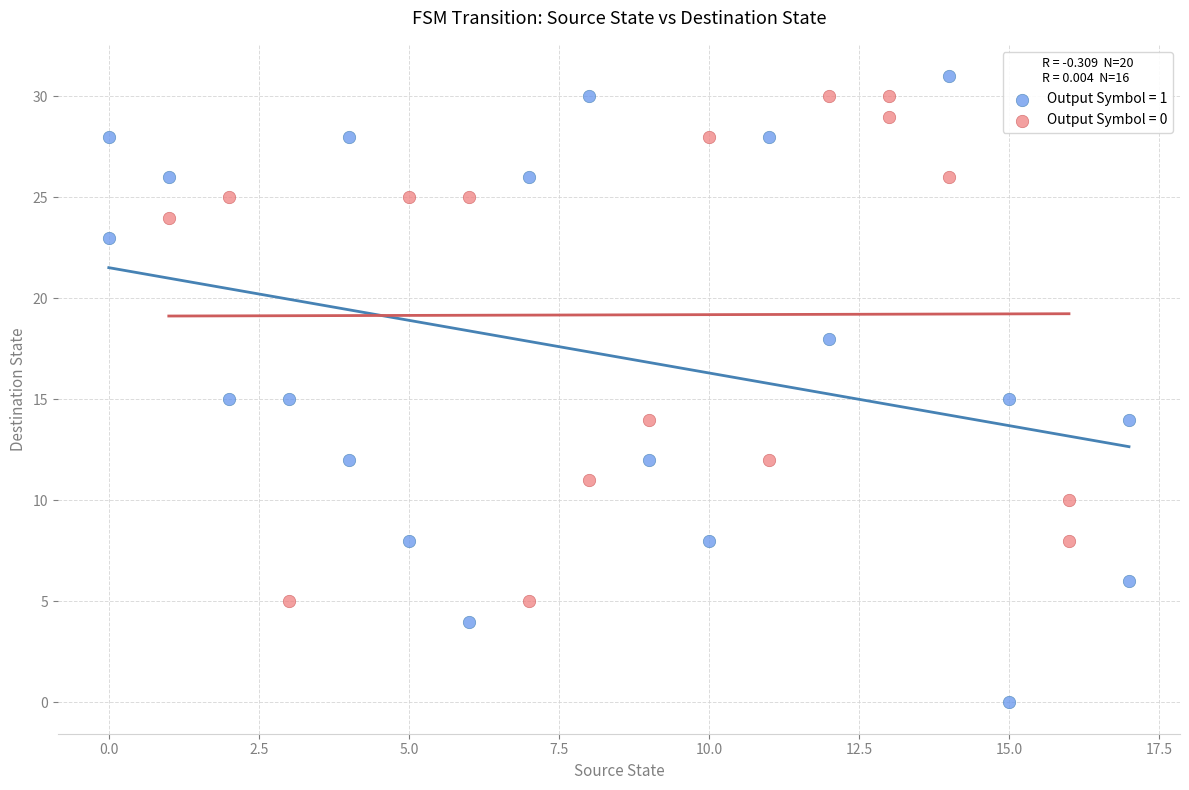

Which series reaches the maximum Y coordinate?

Output Symbol = 1